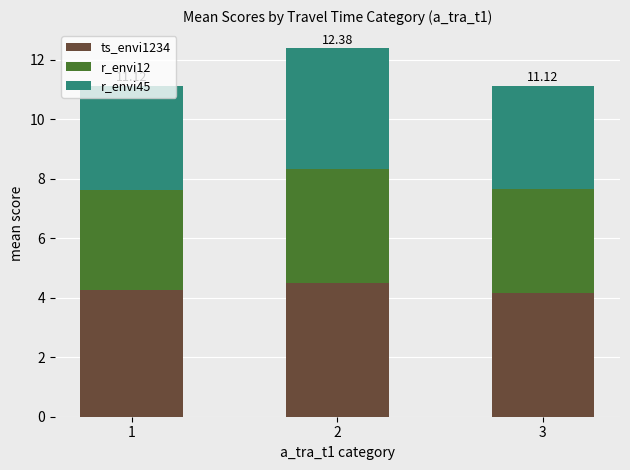

What is the sum of all ts_envi1234 values?

12.9